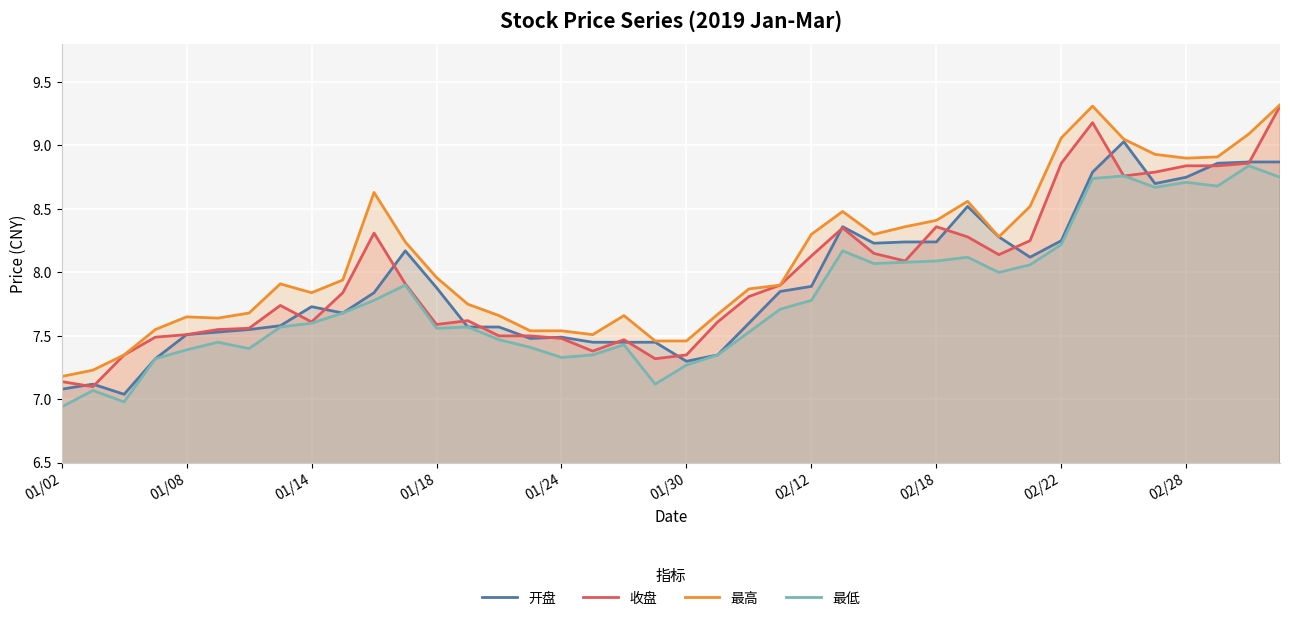

Which series has the largest total across all categories?

最高